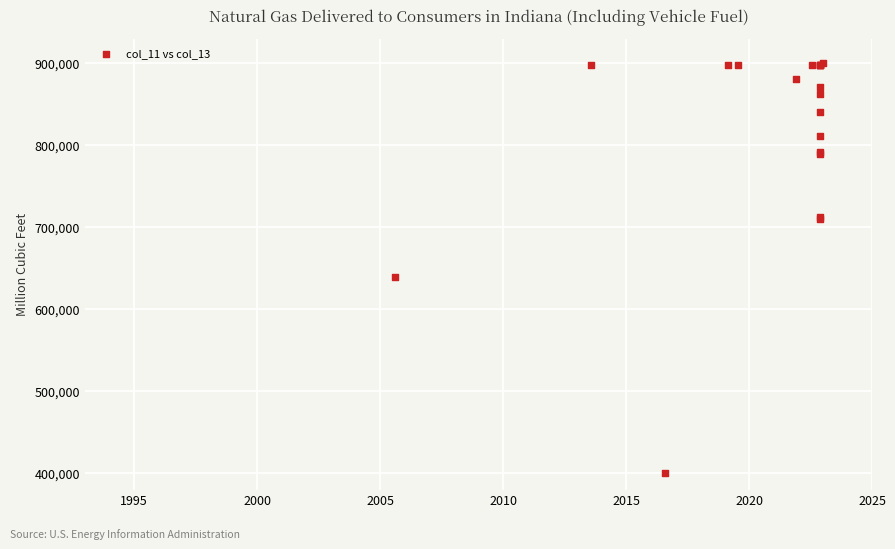

What Y value in the scatter plot is closest to 650000?

639130.4